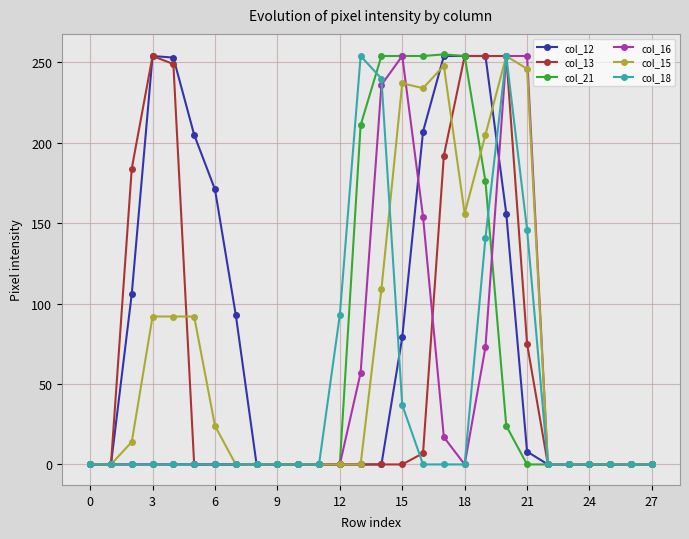

At how many categories does at least one series exceed 165?

14